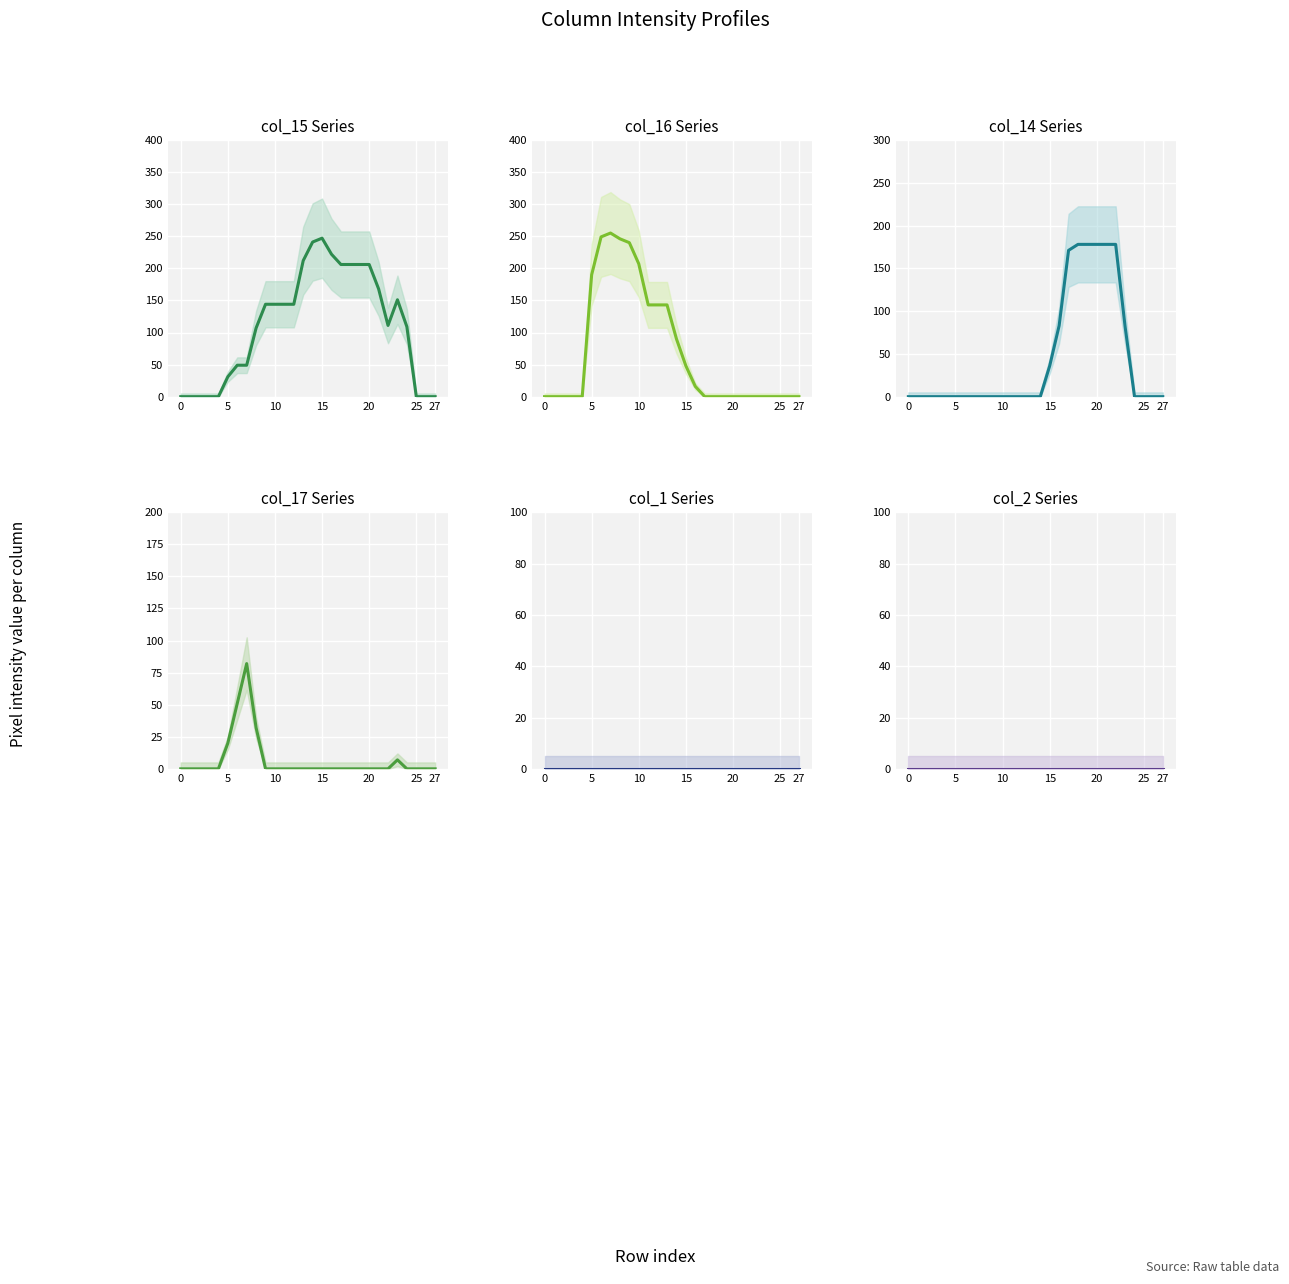

True or false: col_14 and col_2 cross at least once.

False